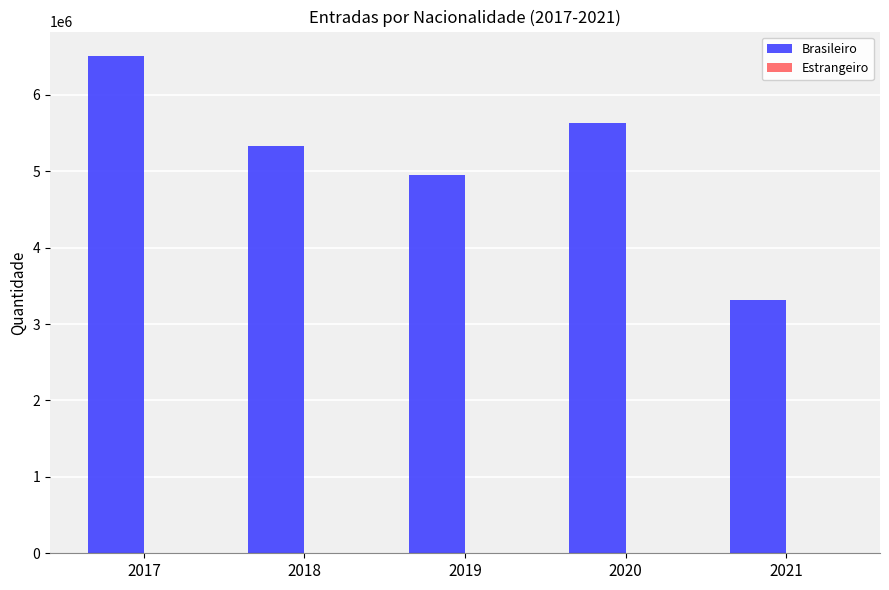

What is the greatest value displayed?

6501506